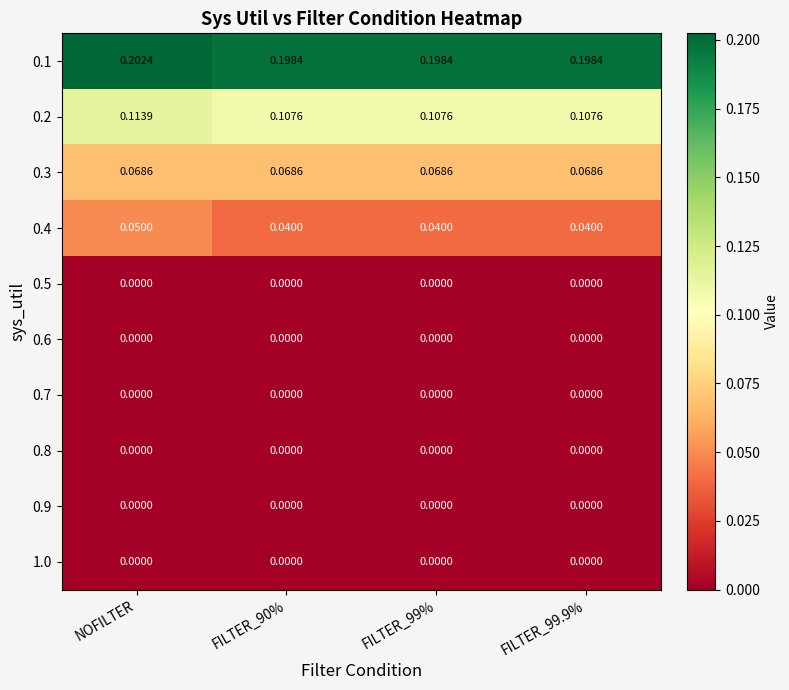

At which category is the sum across all series the highest?

NOFILTER